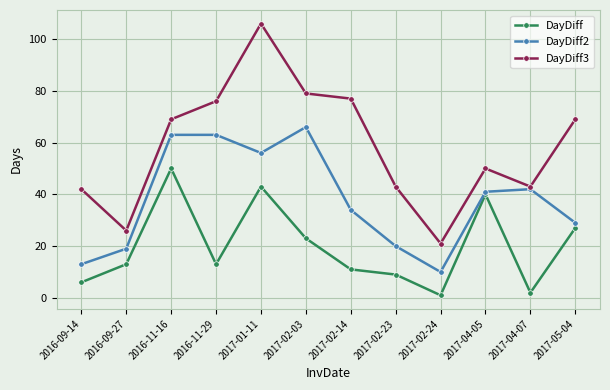

What position from the right is 2016-09-14?

12